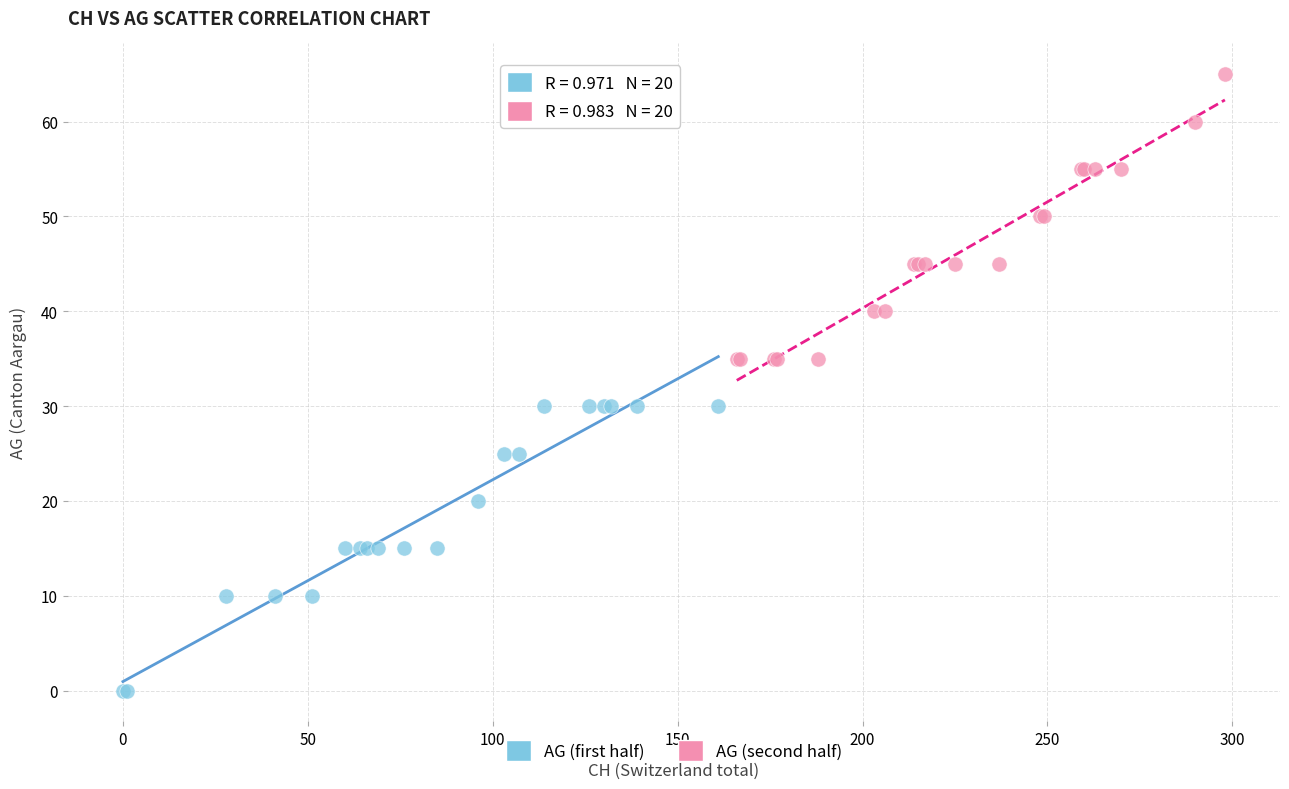

Which series reaches the minimum Y coordinate?

AG (first half)